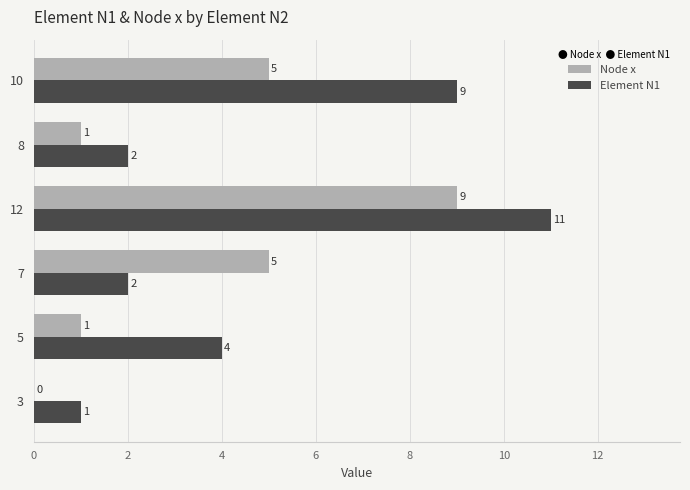

The Element N1 series shows 2 at 5. True or false?

False